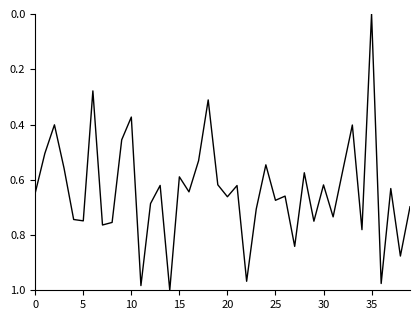

How many lines are shown in the chart?

1